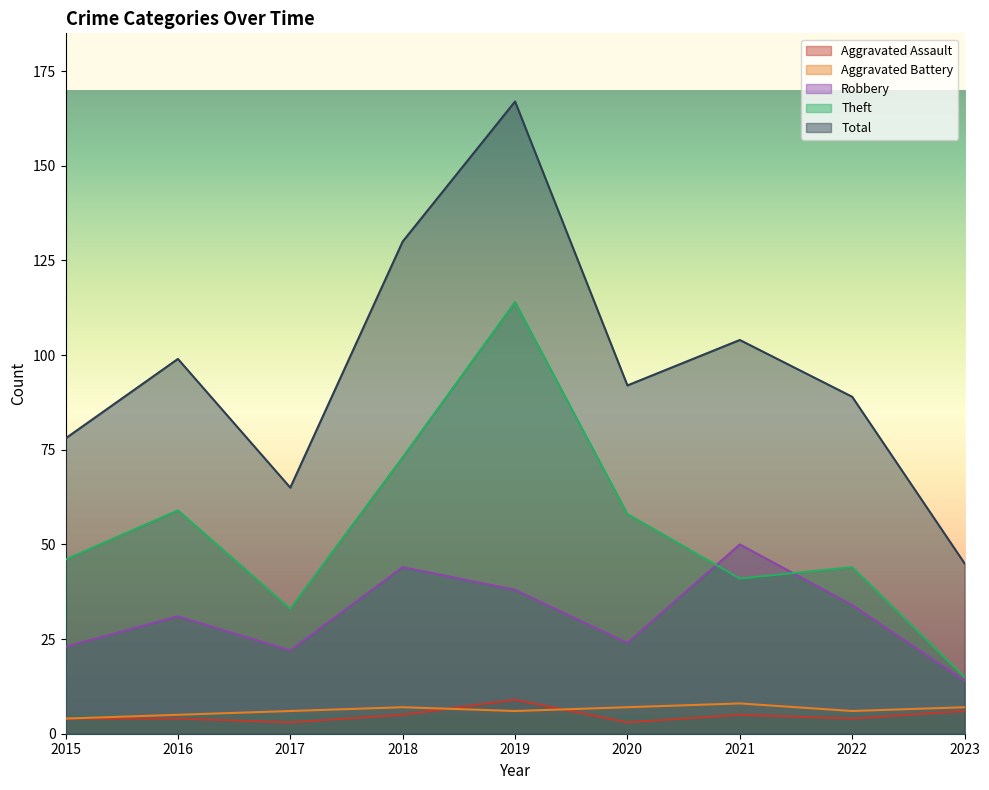

What is the total value across all series at 2021?

208